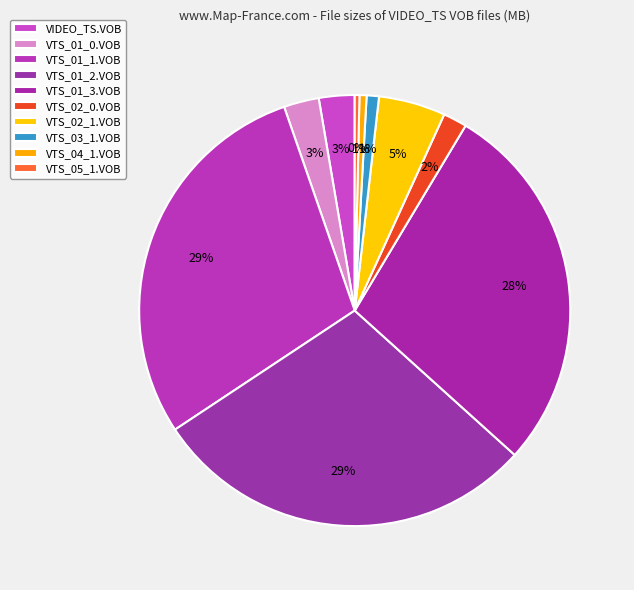

How many segments does this pie chart have?

10